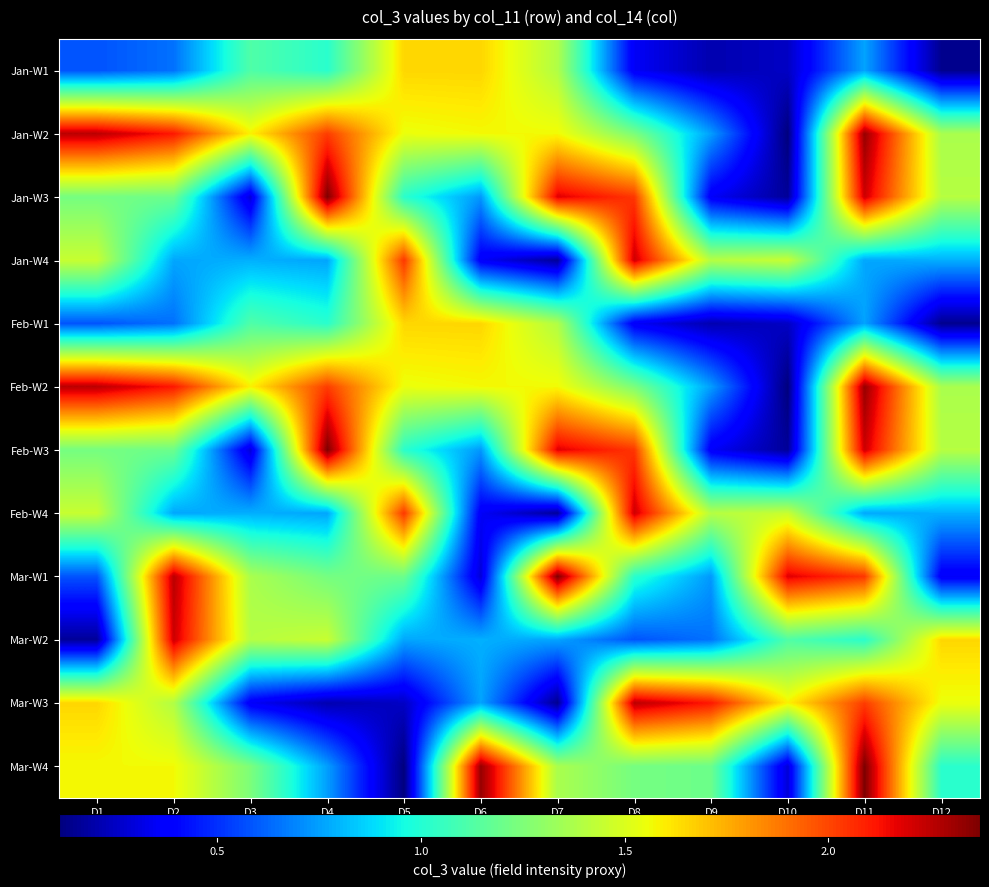

Rank the series by their maximum value, from highest to lowest.

Jan-W3, Feb-W3, Mar-W1, Mar-W4, Jan-W2, Feb-W2, Mar-W3, Jan-W4, Feb-W4, Mar-W2, Jan-W1, Feb-W1